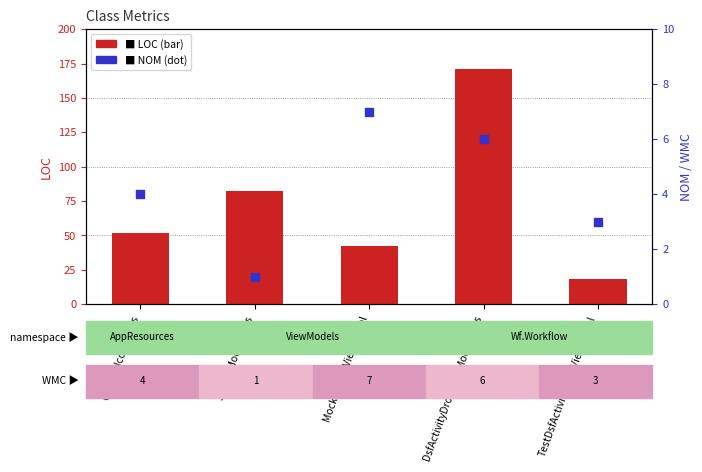

Which series has the largest Y range (max minus min)?

LOC